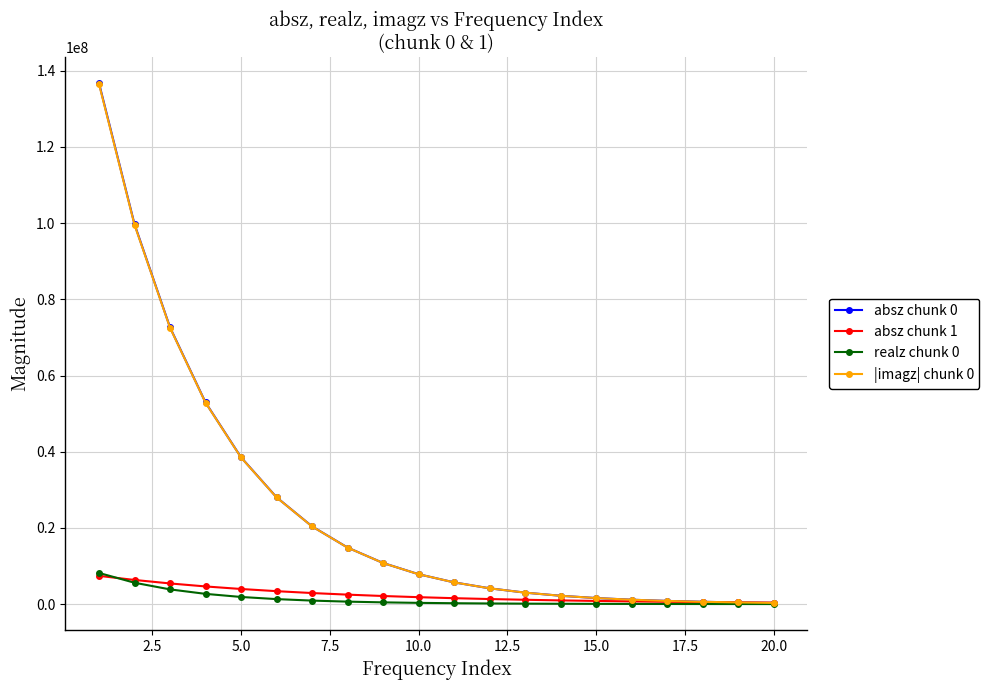

Count the number of categories in the chart.

20